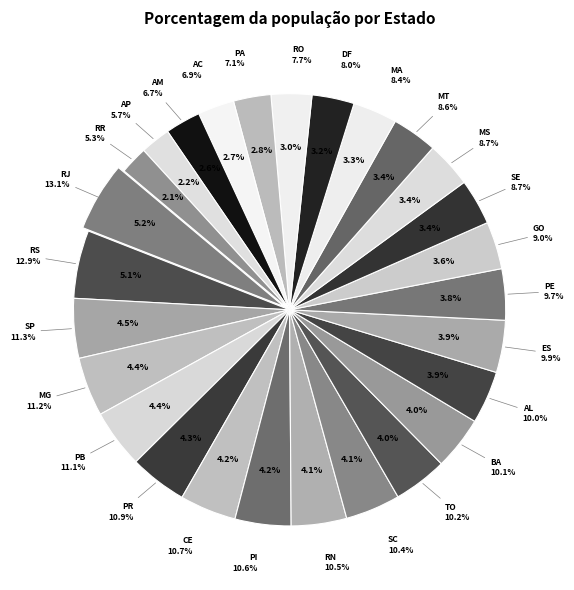

Which has a higher value, PB or AP?

PB